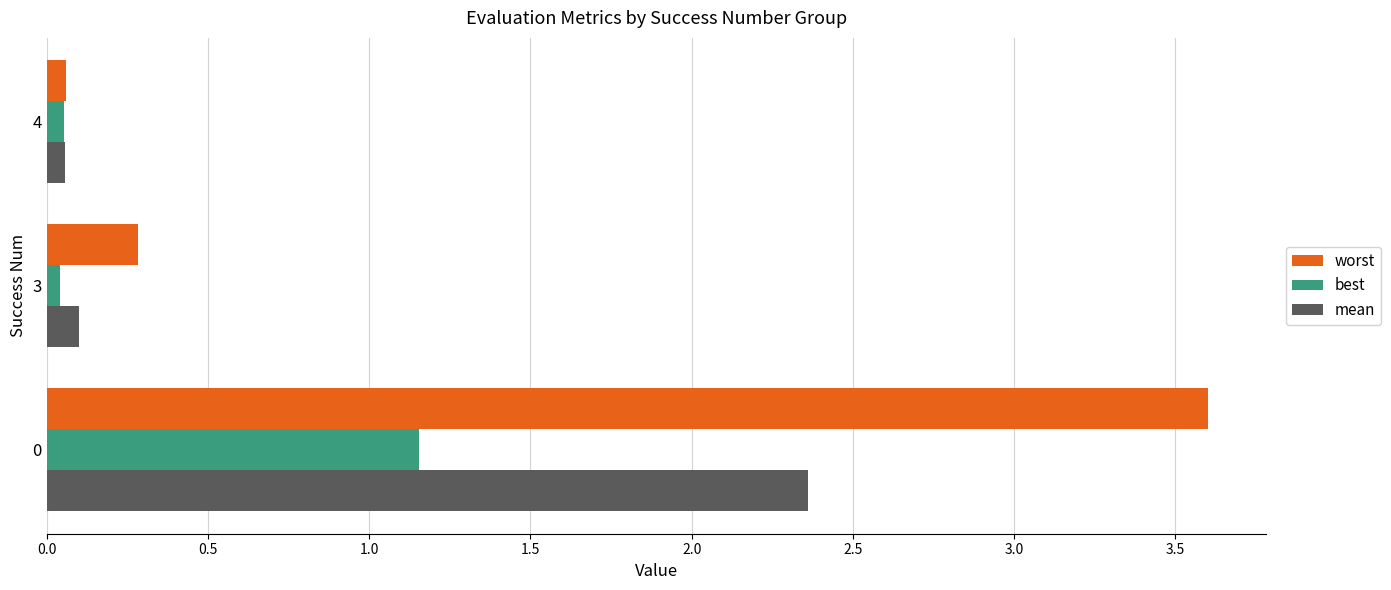

What is the difference between the maximum and minimum values in the worst series?

3.5